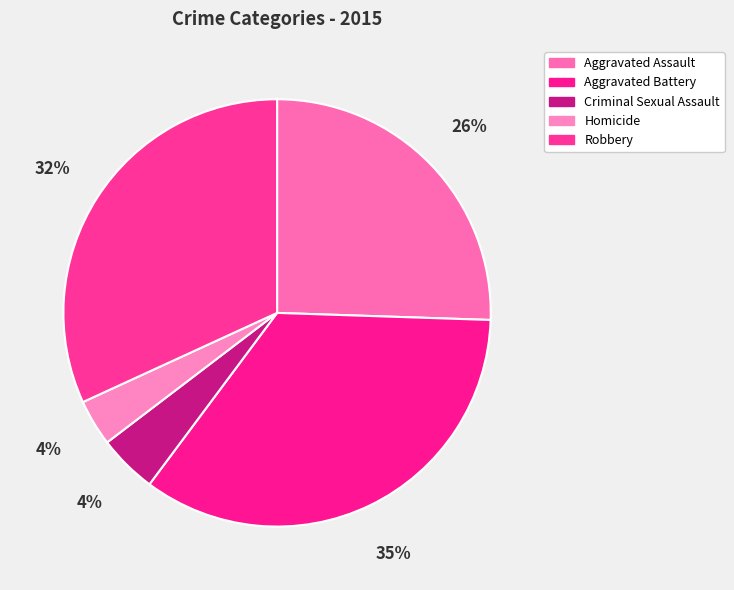

To the nearest percent, what is the difference between the Homicide and Robbery slice percentages?

28%